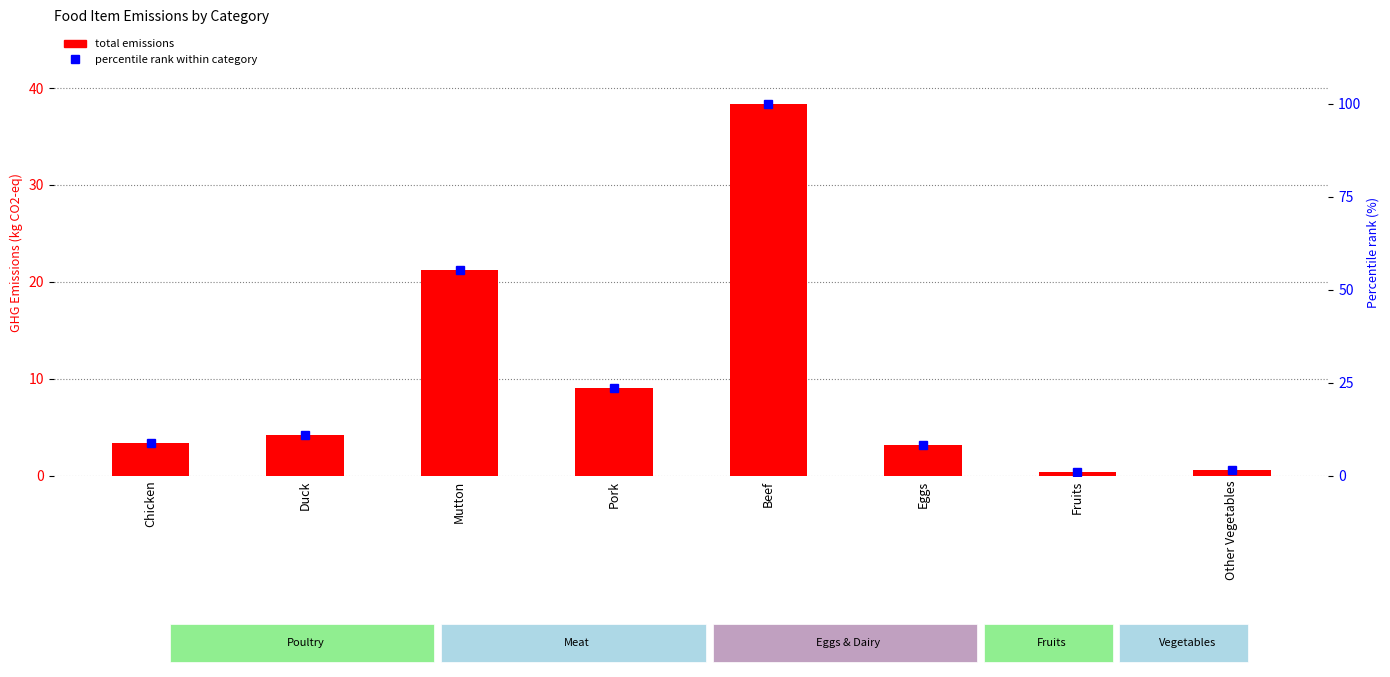

Rank the series by their average value, from highest to lowest.

percentile rank within category, Total emissions